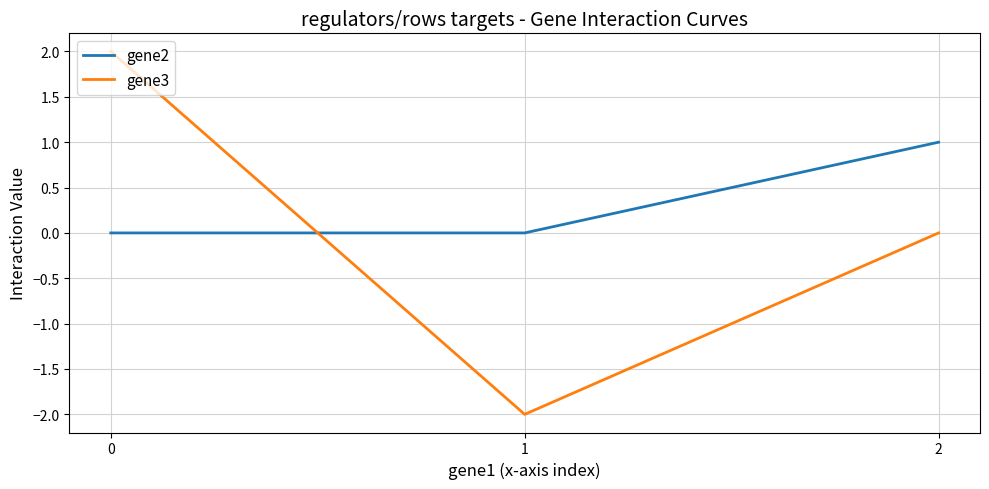

Which series has the widest spread of values?

gene3